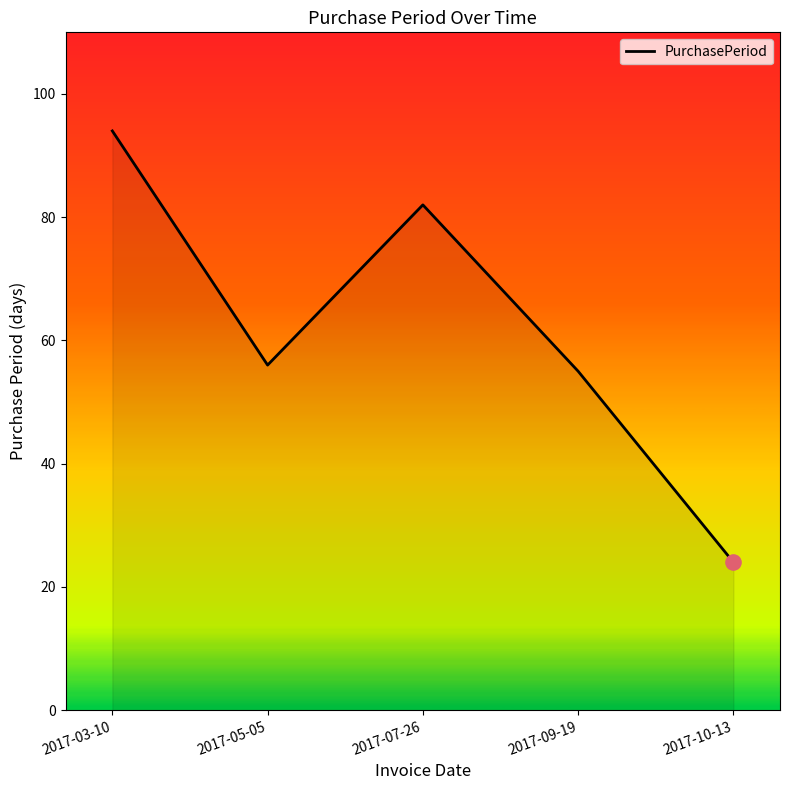

Approximately how many times larger is the value at 2017-07-26 compared to 2017-09-19?

1.5